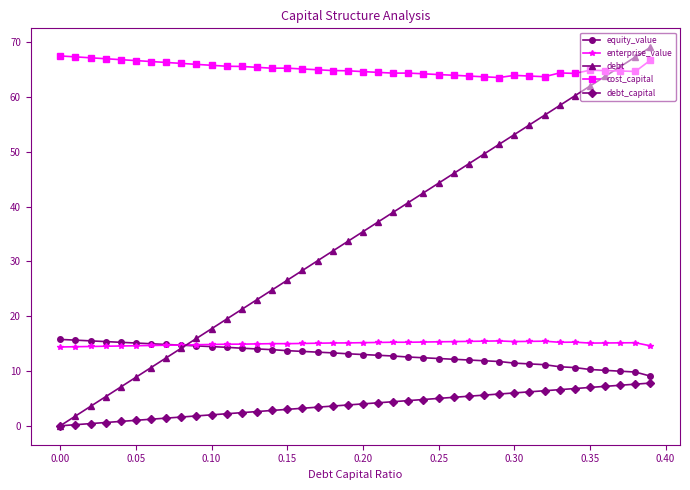

Which series ends up on top after the final intersection of debt and cost_capital?

debt